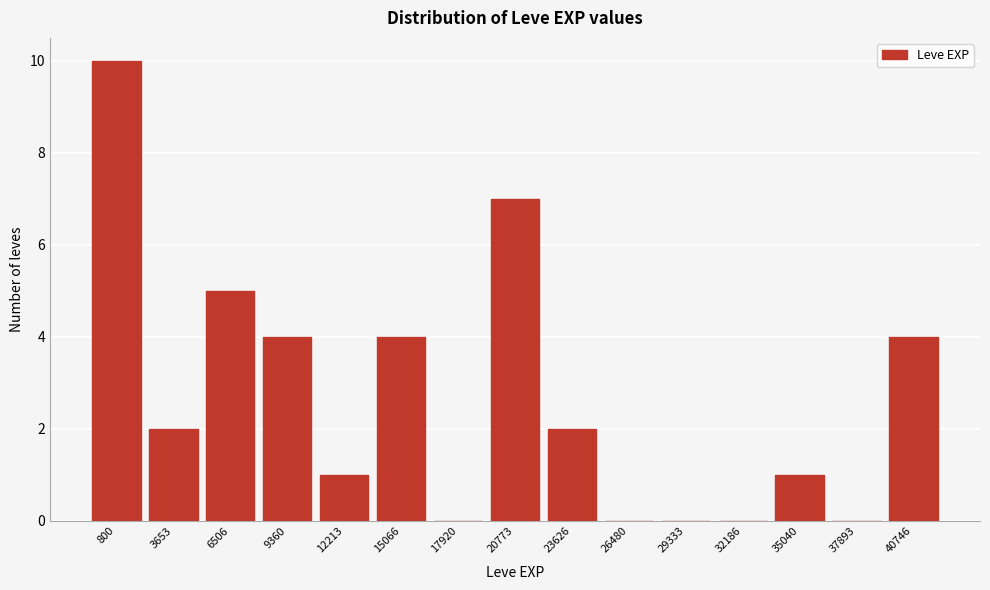

Reading left to right, list all the values displayed in this chart.

800=10	3653=2	6506=5	9360=4	12213=1	15066=4	17920=0	20773=7	23626=2	26480=0	29333=0	32186=0	35040=1	37893=0	40746=4